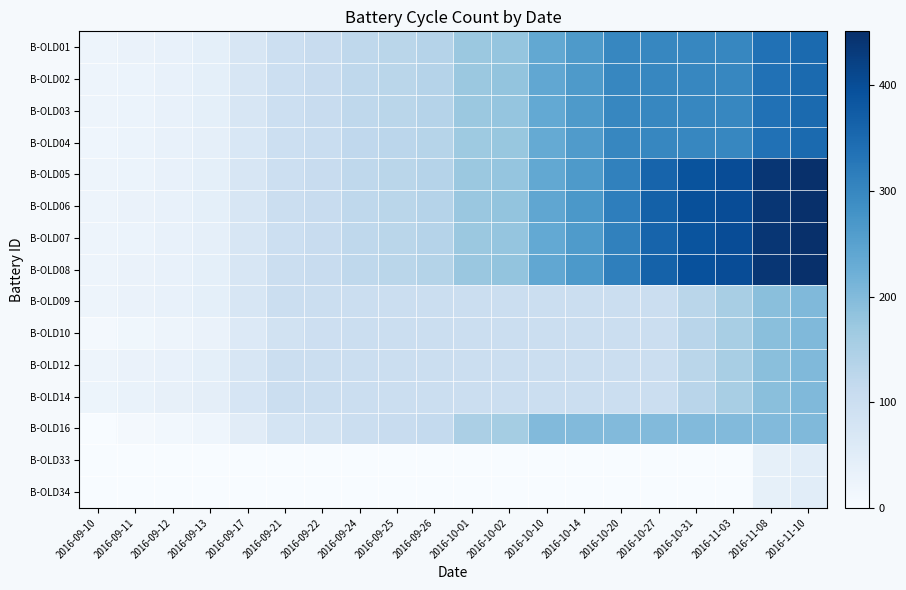

Which has a higher value, 2016-09-17 or 2016-09-24?

2016-09-24